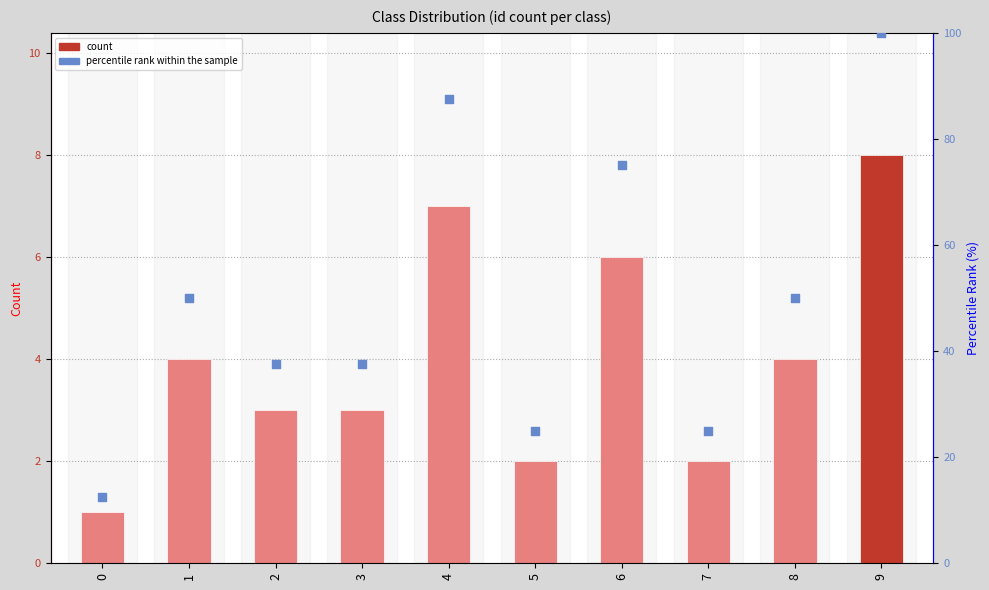

Which series has the largest total across all categories?

percentile rank within the sample